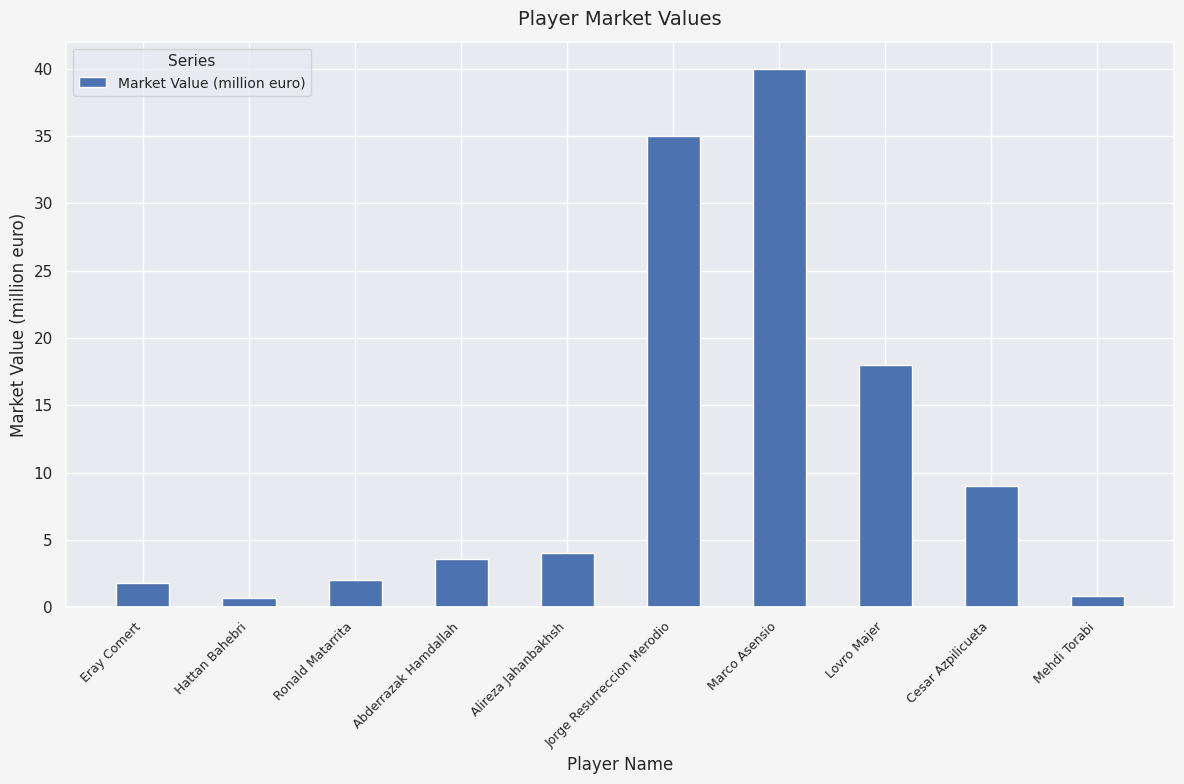

What value does the data have at Ronald Matarrita?

2.0